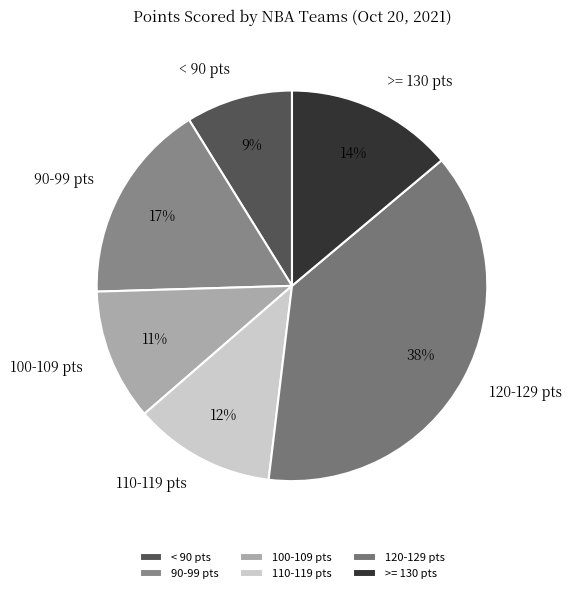

What is the ratio of the value at < 90 pts to the value at 100-109 pts?

0.8